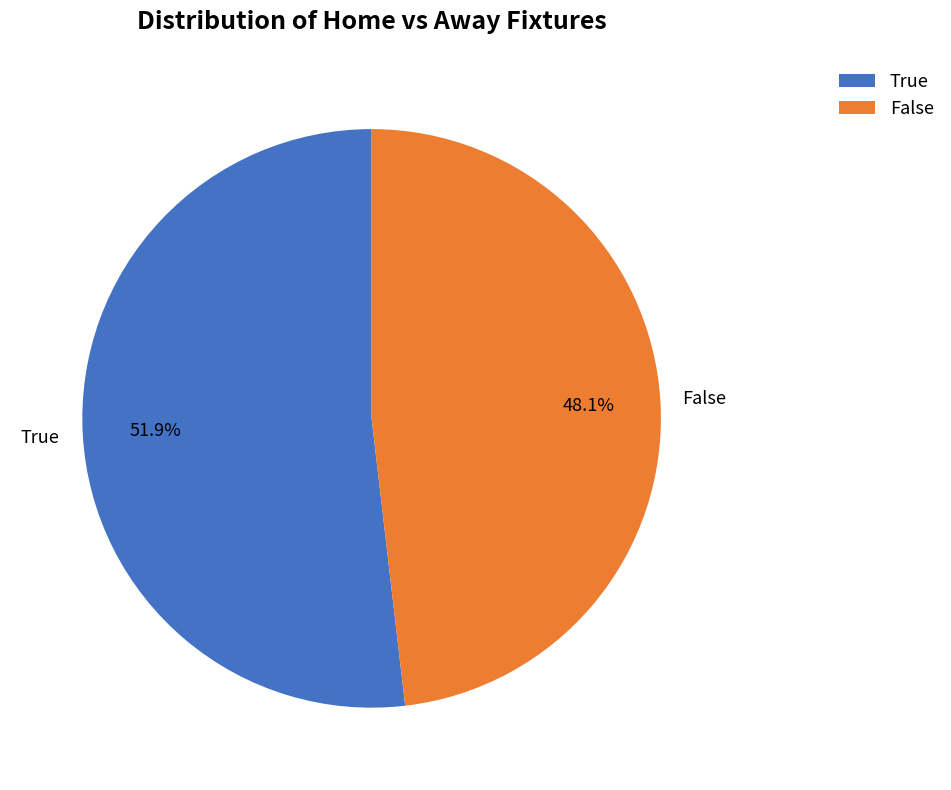

Between True and False, which is larger?

True